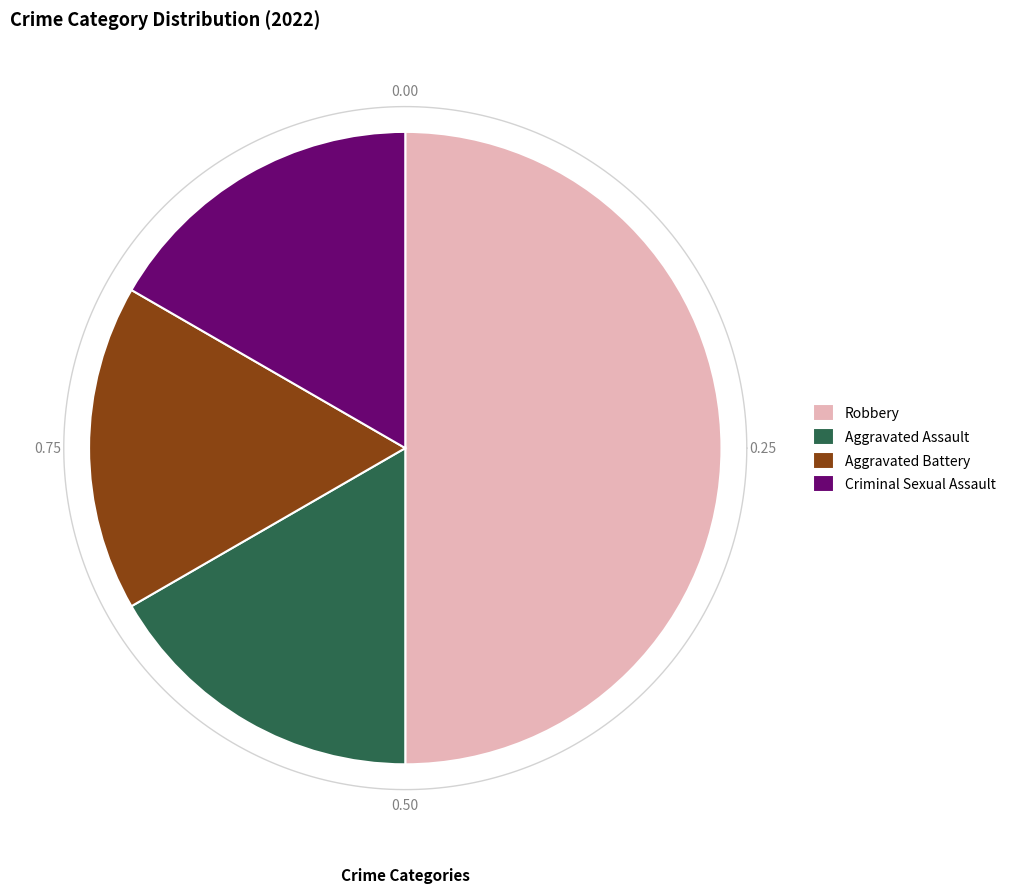

Is it true that Criminal Sexual Assault is 6% of the pie?

False